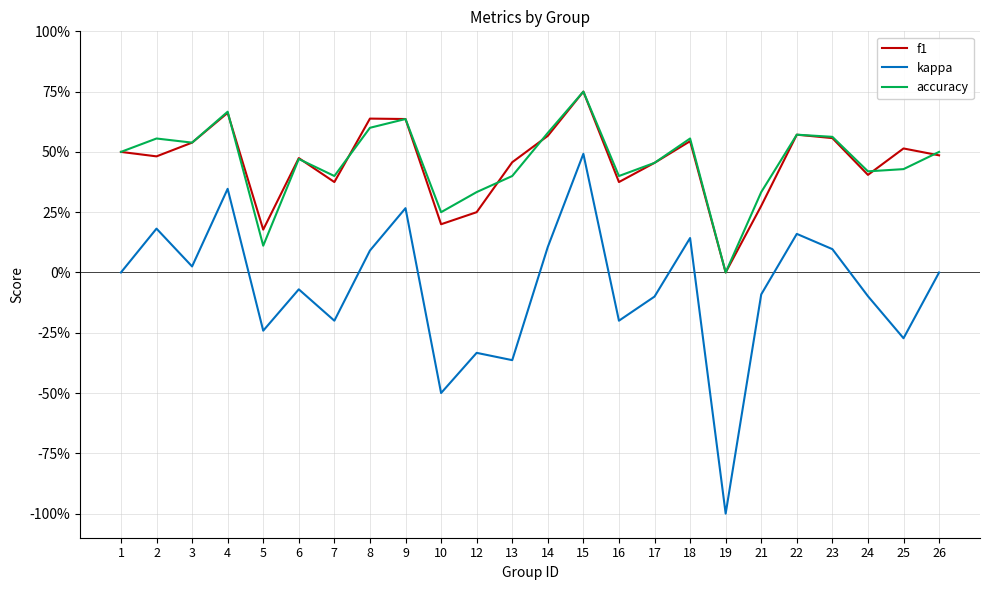

Is this an area chart (filled region under the line)?

No